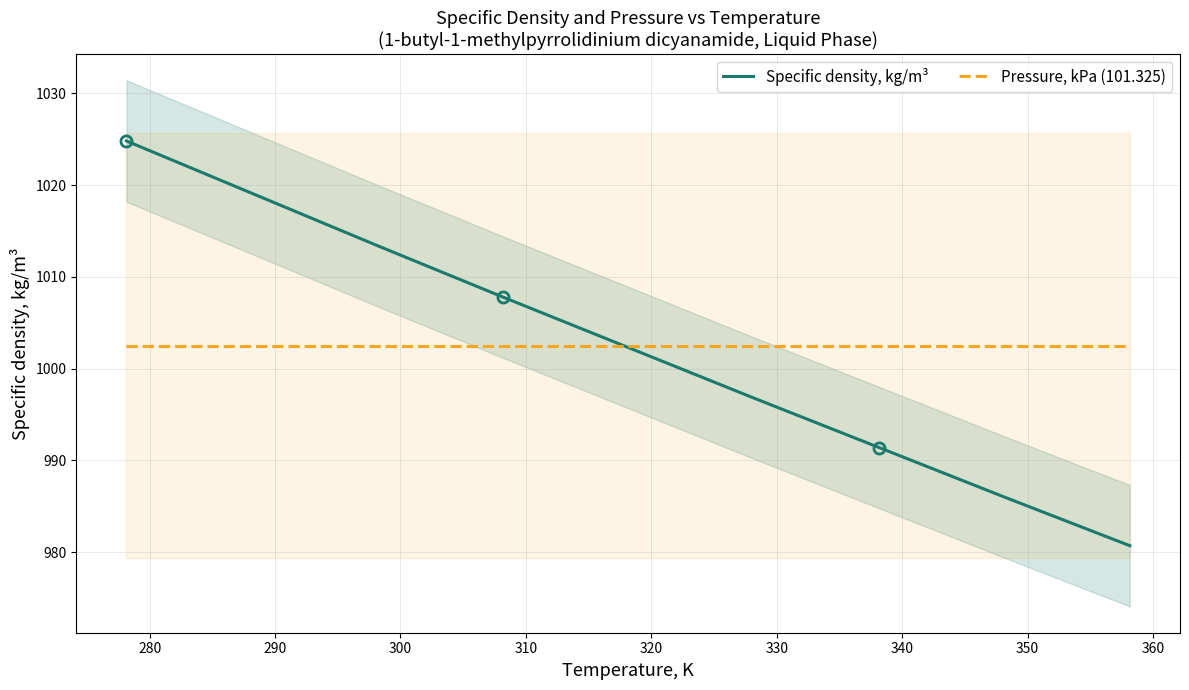

At how many categories does at least one series exceed 987?

9